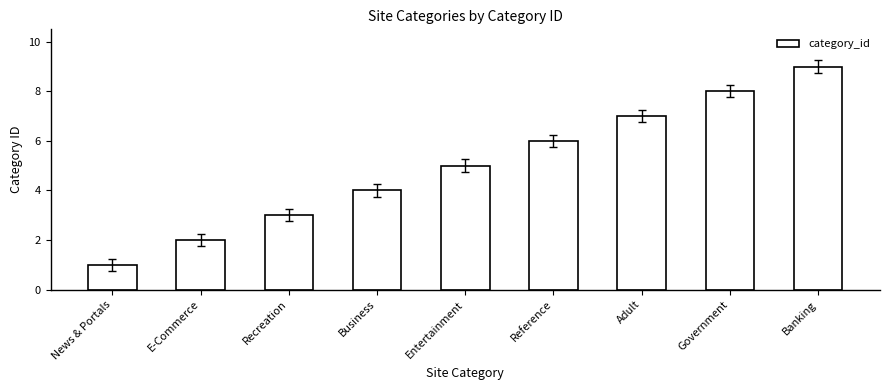

What is the value of the 7th bar from the left?

7